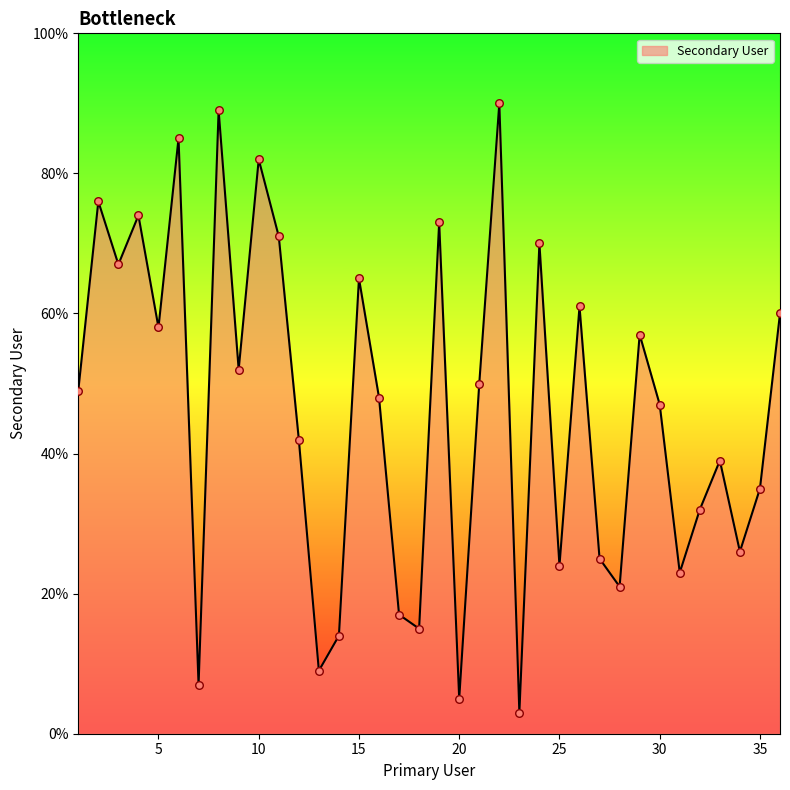

What is the greatest value displayed?

90